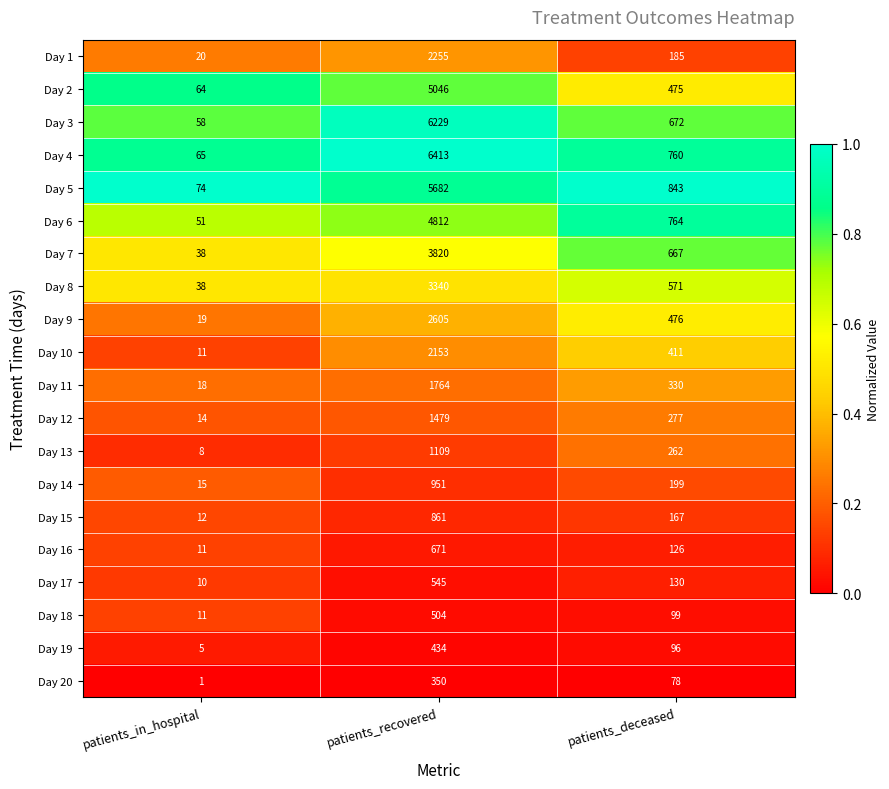

True or false: Day 5 has a value of 1243 at patients_recovered.

False